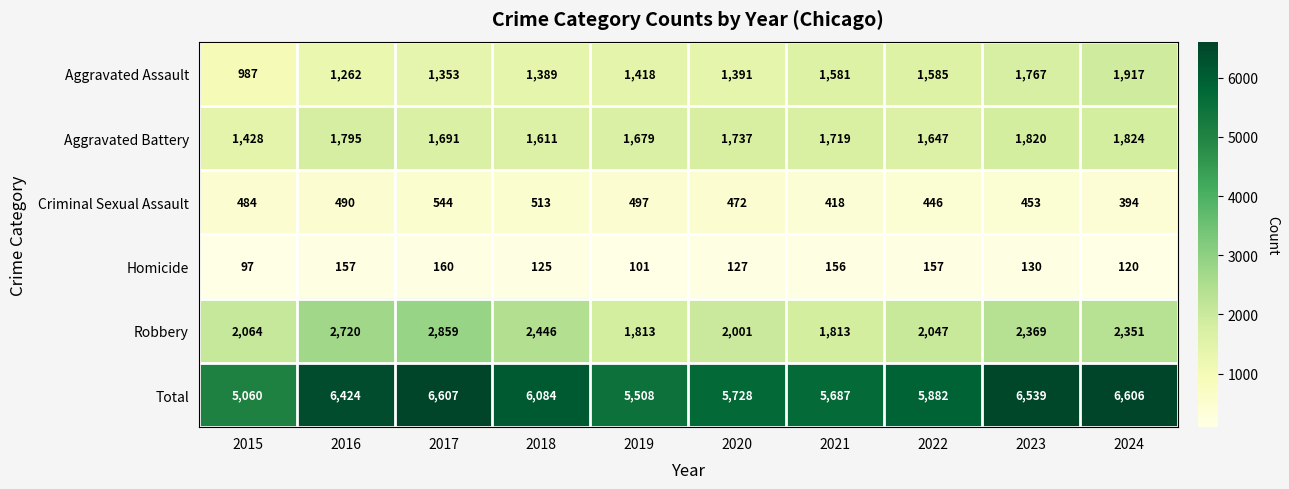

True or false: Criminal Sexual Assault has a value of 269 at 2018.

False